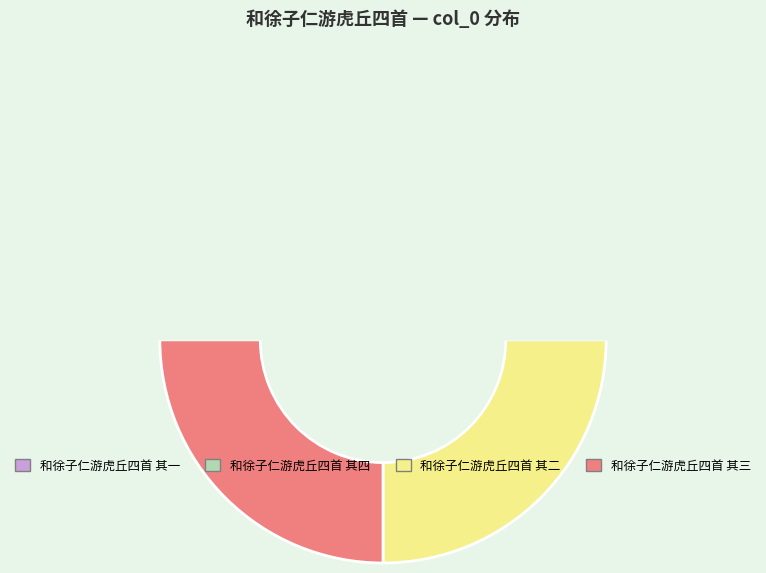

Is there any slice that represents more than half of the pie?

No